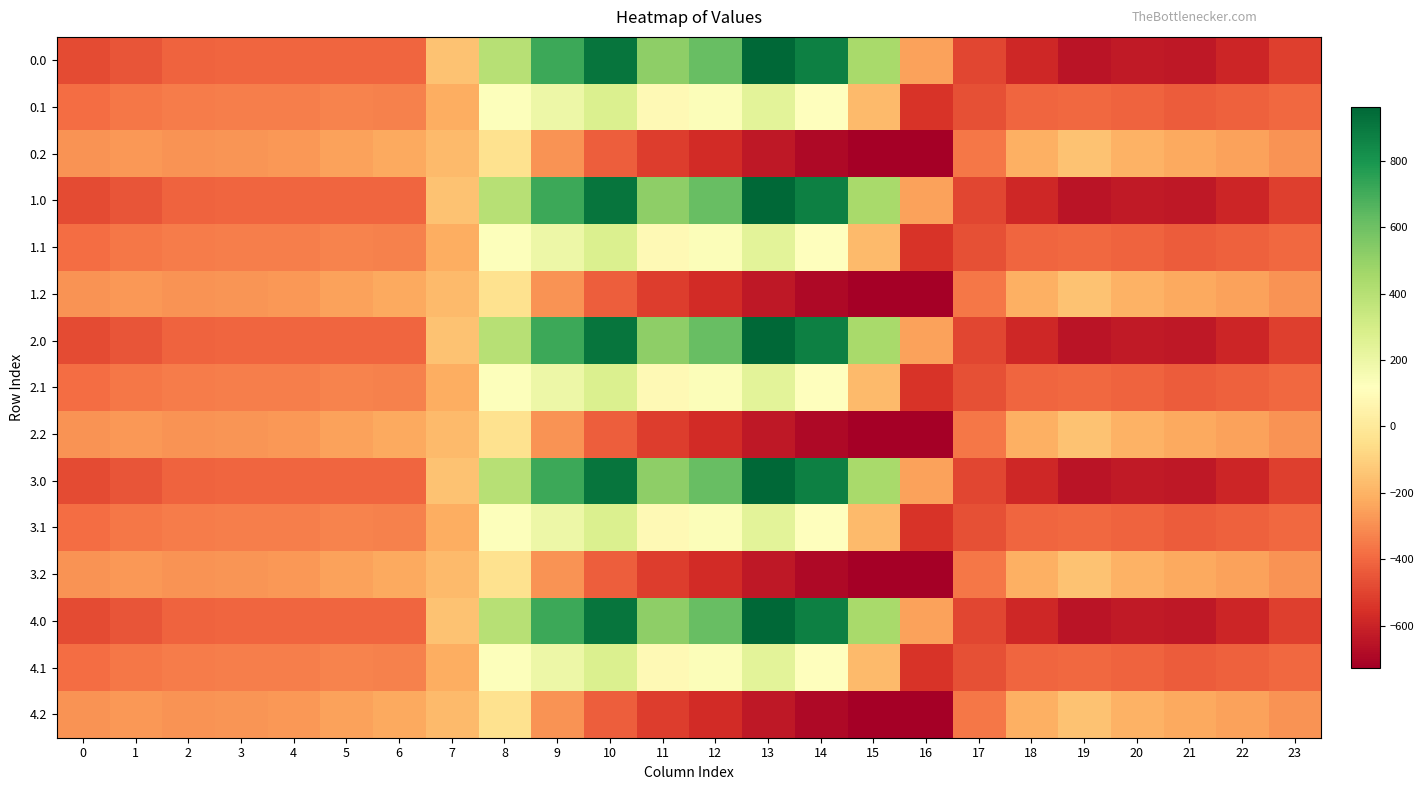

Reading left to right, list all the values displayed in this chart.

0.0: 0=-482.0	1=-449.5	2=-410.3	3=-404.4	4=-404.9	5=-403.8	6=-408.0	7=-150.1	8=395.3	9=716.9	10=916.2	11=516.0	12=619.4	13=962.7	14=870.3	15=443.0	16=-250.9	17=-494.8	18=-586.7	19=-649.2	20=-629.9	21=-638.4	22=-592.3	23=-511.3
0.1: 0=-384.6	1=-361.1	2=-347.9	3=-342.7	4=-339.6	5=-325.7	6=-332.2	7=-217.1	8=125.2	9=191.1	10=274.1	11=87.0	12=134.6	13=241.5	14=113.7	15=-173.1	16=-547.3	17=-466.6	18=-405.4	19=-400.2	20=-414.5	21=-432.4	22=-419.9	23=-399.4
0.2: 0=-287.1	1=-272.7	2=-285.5	3=-281.0	4=-274.4	5=-245.0	6=-228.8	7=-176.6	8=-35.3	9=-288.5	10=-423.5	11=-520.6	12=-571.2	13=-640.4	14=-687.4	15=-725.8	16=-726.6	17=-362.4	18=-210.0	19=-151.0	20=-199.2	21=-226.4	22=-247.4	23=-287.5
1.0: 0=-482.0	1=-449.5	2=-410.3	3=-404.4	4=-404.9	5=-403.8	6=-408.0	7=-150.1	8=395.3	9=716.9	10=916.2	11=516.0	12=619.4	13=962.7	14=870.3	15=443.0	16=-250.9	17=-494.8	18=-586.7	19=-649.2	20=-629.9	21=-638.4	22=-592.3	23=-511.3
1.1: 0=-384.6	1=-361.1	2=-347.9	3=-342.7	4=-339.6	5=-325.7	6=-332.2	7=-217.1	8=125.2	9=191.1	10=274.1	11=87.0	12=134.6	13=241.5	14=113.7	15=-173.1	16=-547.3	17=-466.6	18=-405.4	19=-400.2	20=-414.5	21=-432.4	22=-419.9	23=-399.4
1.2: 0=-287.1	1=-272.7	2=-285.5	3=-281.0	4=-274.4	5=-245.0	6=-228.8	7=-176.6	8=-35.3	9=-288.5	10=-423.5	11=-520.6	12=-571.2	13=-640.4	14=-687.4	15=-725.8	16=-726.6	17=-362.4	18=-210.0	19=-151.0	20=-199.2	21=-226.4	22=-247.4	23=-287.5
2.0: 0=-482.0	1=-449.5	2=-410.3	3=-404.4	4=-404.9	5=-403.8	6=-408.0	7=-150.1	8=395.3	9=716.9	10=916.2	11=516.0	12=619.4	13=962.7	14=870.3	15=443.0	16=-250.9	17=-494.8	18=-586.7	19=-649.2	20=-629.9	21=-638.4	22=-592.3	23=-511.3
2.1: 0=-384.6	1=-361.1	2=-347.9	3=-342.7	4=-339.6	5=-325.7	6=-332.2	7=-217.1	8=125.2	9=191.1	10=274.1	11=87.0	12=134.6	13=241.5	14=113.7	15=-173.1	16=-547.3	17=-466.6	18=-405.4	19=-400.2	20=-414.5	21=-432.4	22=-419.9	23=-399.4
2.2: 0=-287.1	1=-272.7	2=-285.5	3=-281.0	4=-274.4	5=-245.0	6=-228.8	7=-176.6	8=-35.3	9=-288.5	10=-423.5	11=-520.6	12=-571.2	13=-640.4	14=-687.4	15=-725.8	16=-726.6	17=-362.4	18=-210.0	19=-151.0	20=-199.2	21=-226.4	22=-247.4	23=-287.5
3.0: 0=-482.0	1=-449.5	2=-410.3	3=-404.4	4=-404.9	5=-403.8	6=-408.0	7=-150.1	8=395.3	9=716.9	10=916.2	11=516.0	12=619.4	13=962.7	14=870.3	15=443.0	16=-250.9	17=-494.8	18=-586.7	19=-649.2	20=-629.9	21=-638.4	22=-592.3	23=-511.3
3.1: 0=-384.6	1=-361.1	2=-347.9	3=-342.7	4=-339.6	5=-325.7	6=-332.2	7=-217.1	8=125.2	9=191.1	10=274.1	11=87.0	12=134.6	13=241.5	14=113.7	15=-173.1	16=-547.3	17=-466.6	18=-405.4	19=-400.2	20=-414.5	21=-432.4	22=-419.9	23=-399.4
3.2: 0=-287.1	1=-272.7	2=-285.5	3=-281.0	4=-274.4	5=-245.0	6=-228.8	7=-176.6	8=-35.3	9=-288.5	10=-423.5	11=-520.6	12=-571.2	13=-640.4	14=-687.4	15=-725.8	16=-726.6	17=-362.4	18=-210.0	19=-151.0	20=-199.2	21=-226.4	22=-247.4	23=-287.5
4.0: 0=-482.0	1=-449.5	2=-410.3	3=-404.4	4=-404.9	5=-403.8	6=-408.0	7=-150.1	8=395.3	9=716.9	10=916.2	11=516.0	12=619.4	13=962.7	14=870.3	15=443.0	16=-250.9	17=-494.8	18=-586.7	19=-649.2	20=-629.9	21=-638.4	22=-592.3	23=-511.3
4.1: 0=-384.6	1=-361.1	2=-347.9	3=-342.7	4=-339.6	5=-325.7	6=-332.2	7=-217.1	8=125.2	9=191.1	10=274.1	11=87.0	12=134.6	13=241.5	14=113.7	15=-173.1	16=-547.3	17=-466.6	18=-405.4	19=-400.2	20=-414.5	21=-432.4	22=-419.9	23=-399.4
4.2: 0=-287.1	1=-272.7	2=-285.5	3=-281.0	4=-274.4	5=-245.0	6=-228.8	7=-176.6	8=-35.3	9=-288.5	10=-423.5	11=-520.6	12=-571.2	13=-640.4	14=-687.4	15=-725.8	16=-726.6	17=-362.4	18=-210.0	19=-151.0	20=-199.2	21=-226.4	22=-247.4	23=-287.5